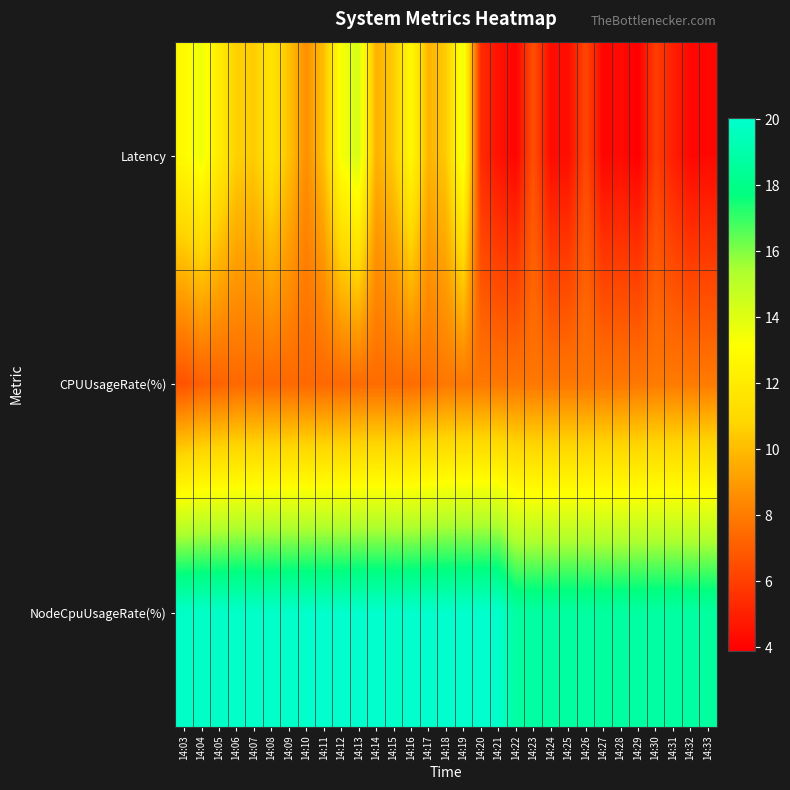

At how many categories does at least one series exceed 9?

31